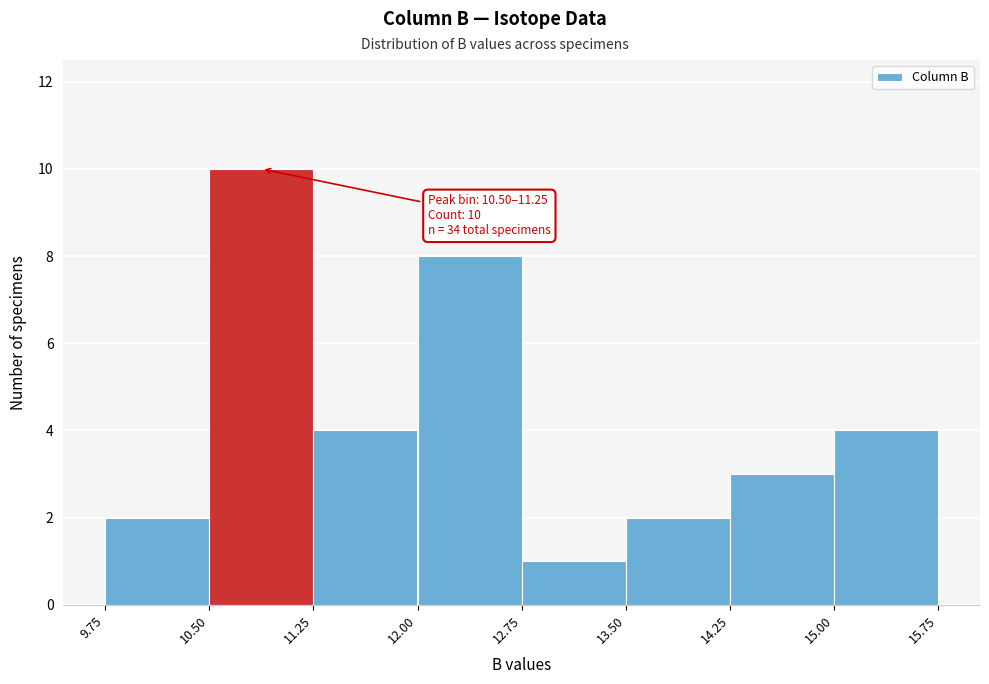

Over which range of the x-axis is the bar tallest?

10.50 to 11.25